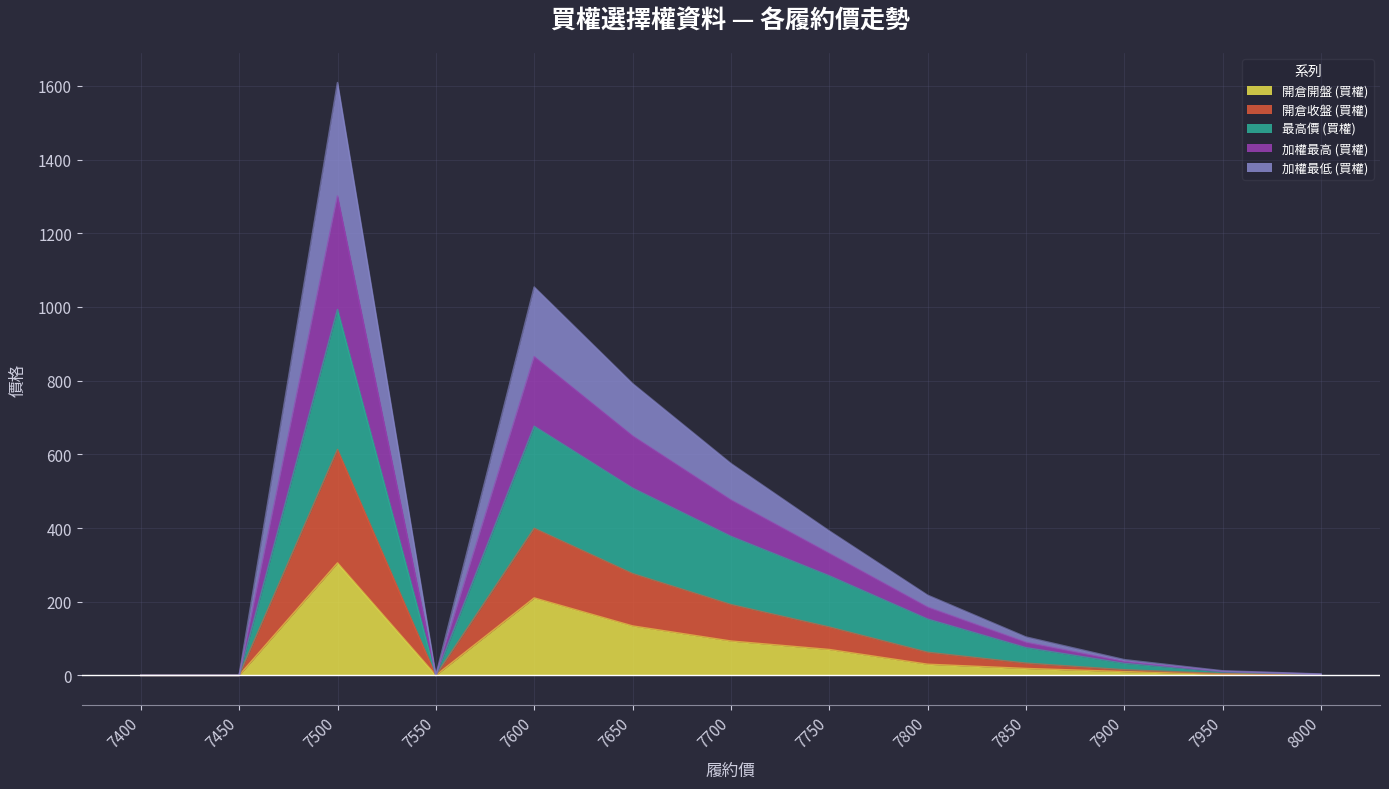

Is it true that 開倉收盤 (買權) equals 189.9 at 7650?

False